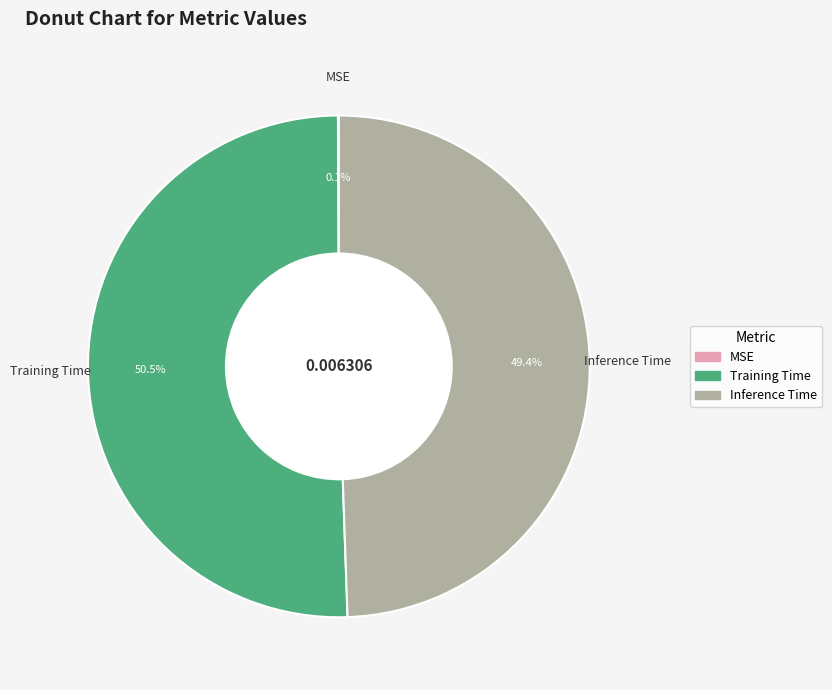

Which has a higher value, Inference Time or Training Time?

Training Time